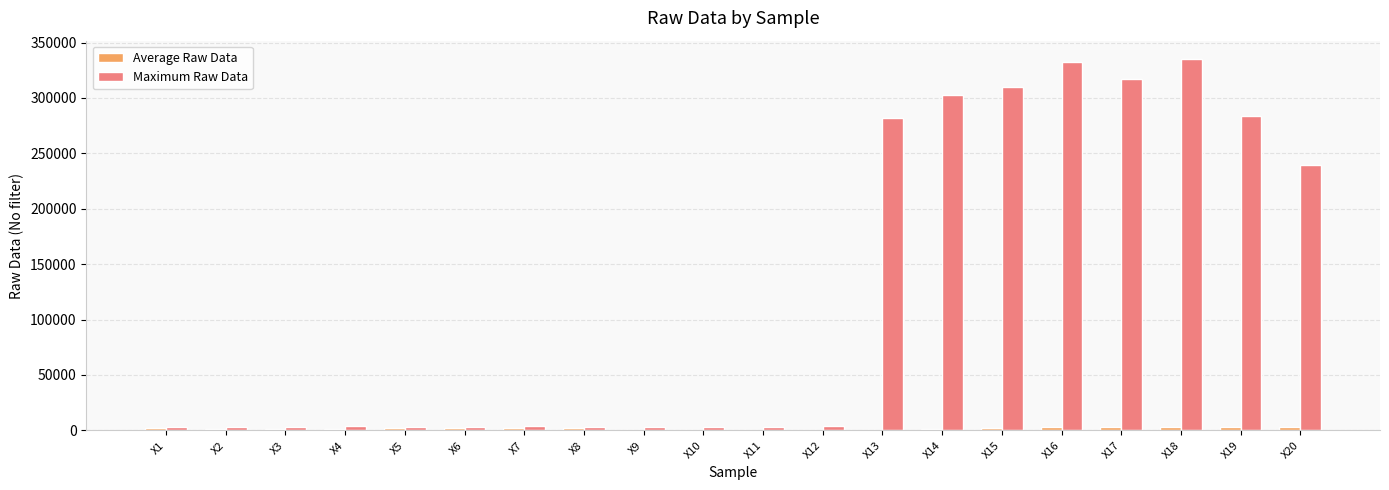

How many groups of bars are there?

20